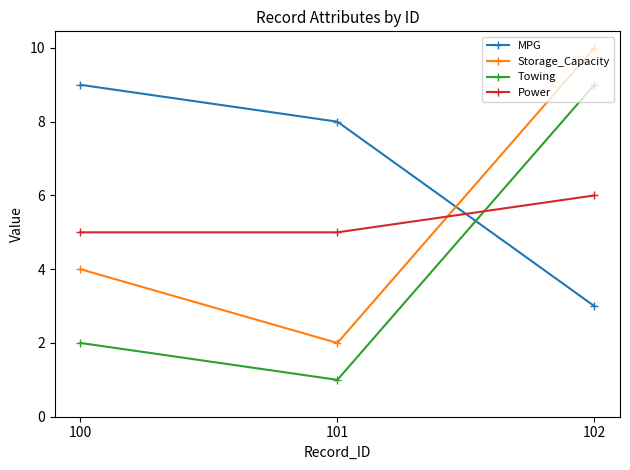

What is the value of the Power point at the 1st from the left?

5